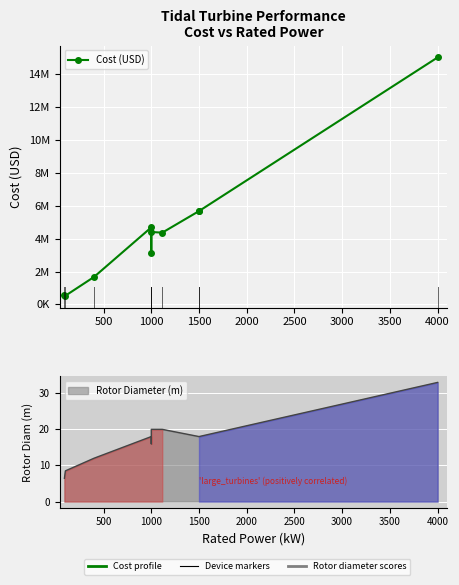

What is the difference between the maximum and minimum values?

14470000